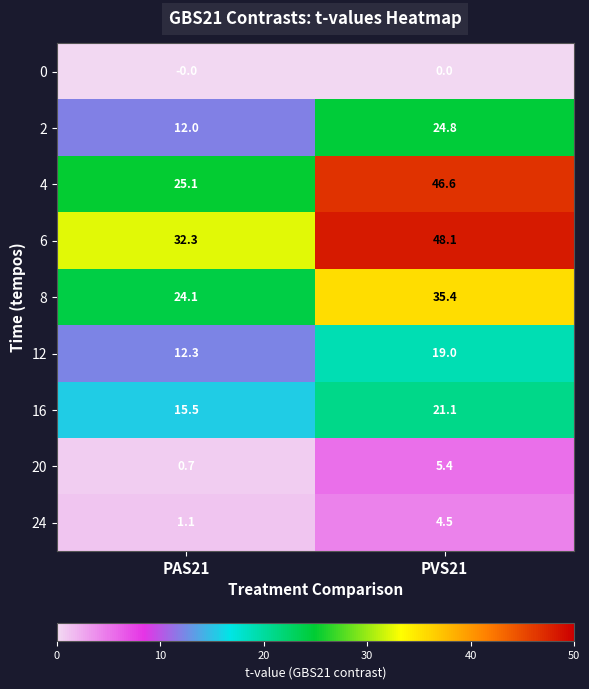

What is the greatest value displayed?

48.1